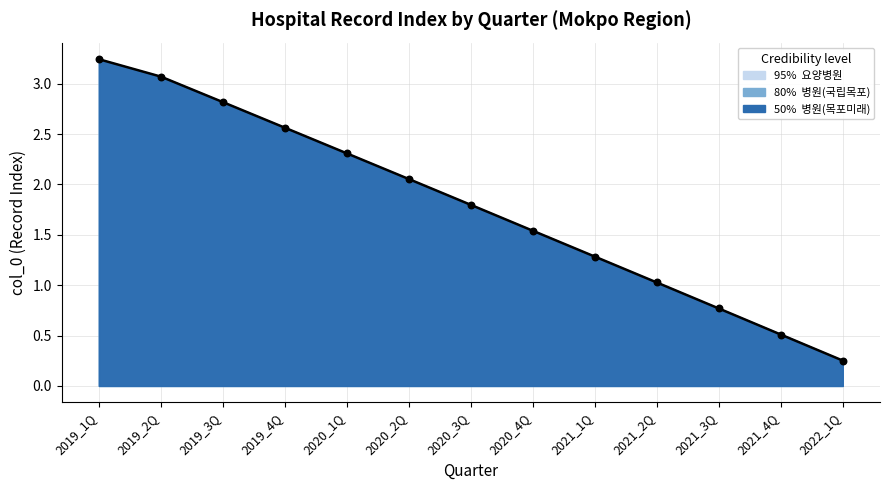

Between 2020_2Q and 2020_4Q, which is larger?

2020_2Q